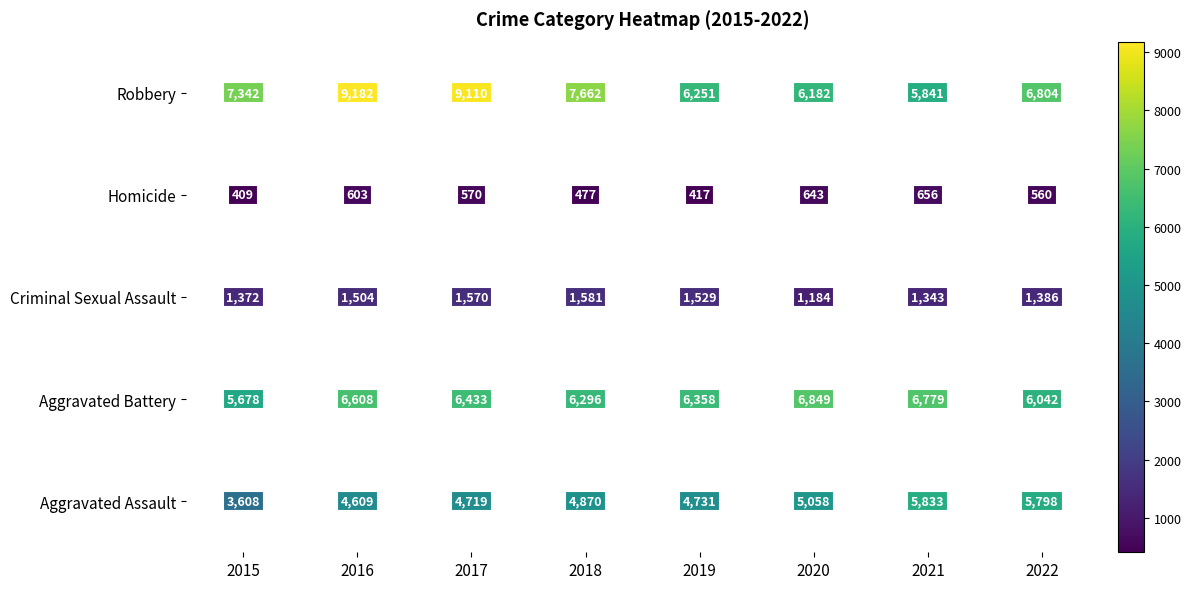

Is the value of Aggravated Assault at 2022 greater than the value of Criminal Sexual Assault at 2022?

Yes